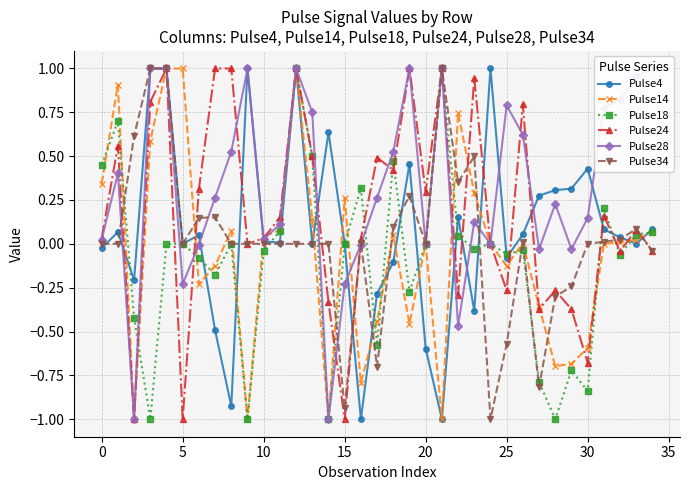

The Pulse14 series shows -1.1 at 20. True or false?

False